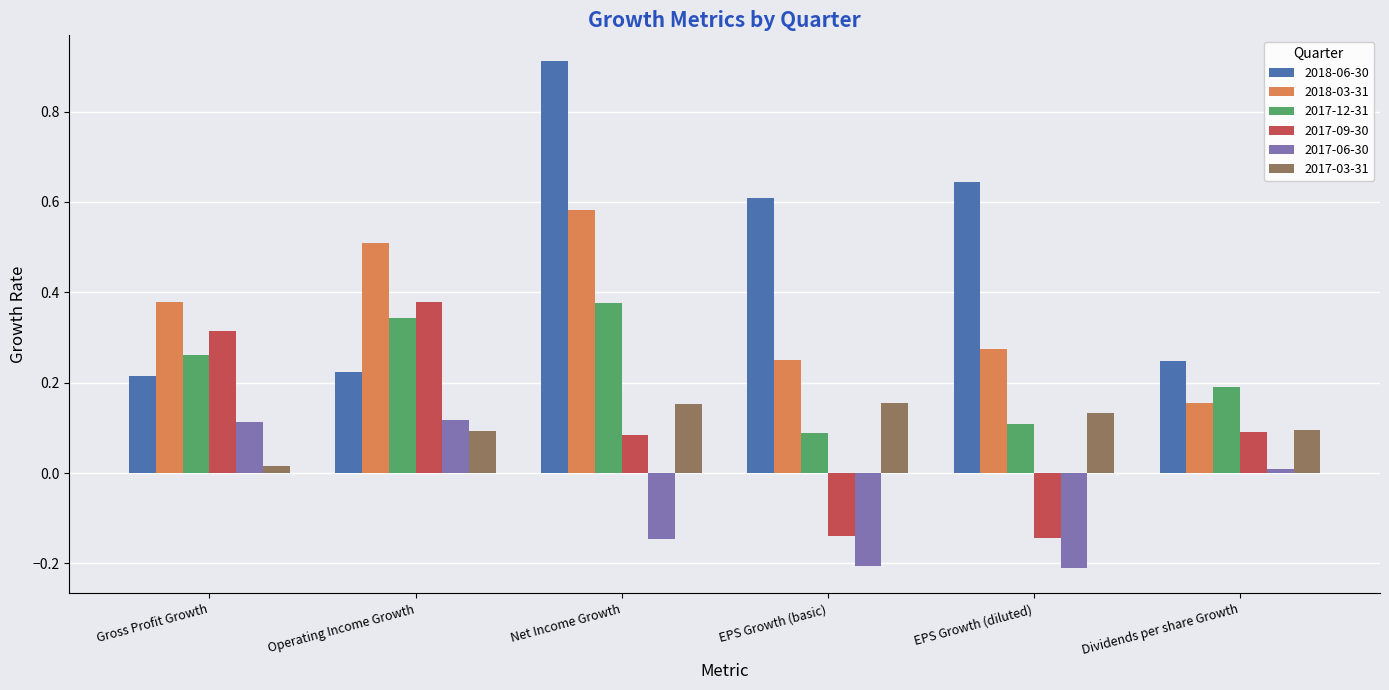

Rank the series at EPS Growth (basic) from lowest to highest value.

2017-06-30, 2017-09-30, 2017-12-31, 2017-03-31, 2018-03-31, 2018-06-30